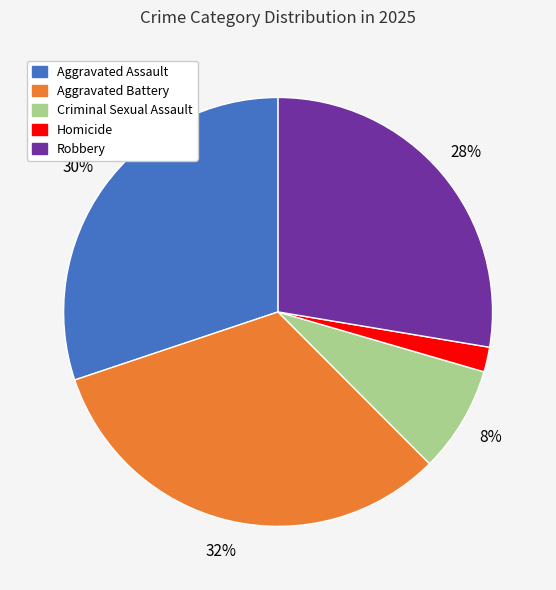

To the nearest percent, what is the difference between the Criminal Sexual Assault and Homicide slice percentages?

6%